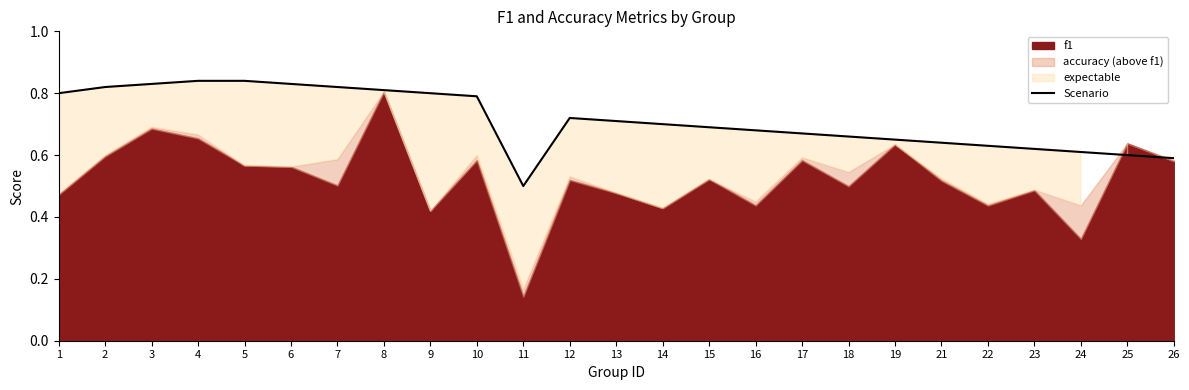

What is the change in value from 5 to 23?

-0.2